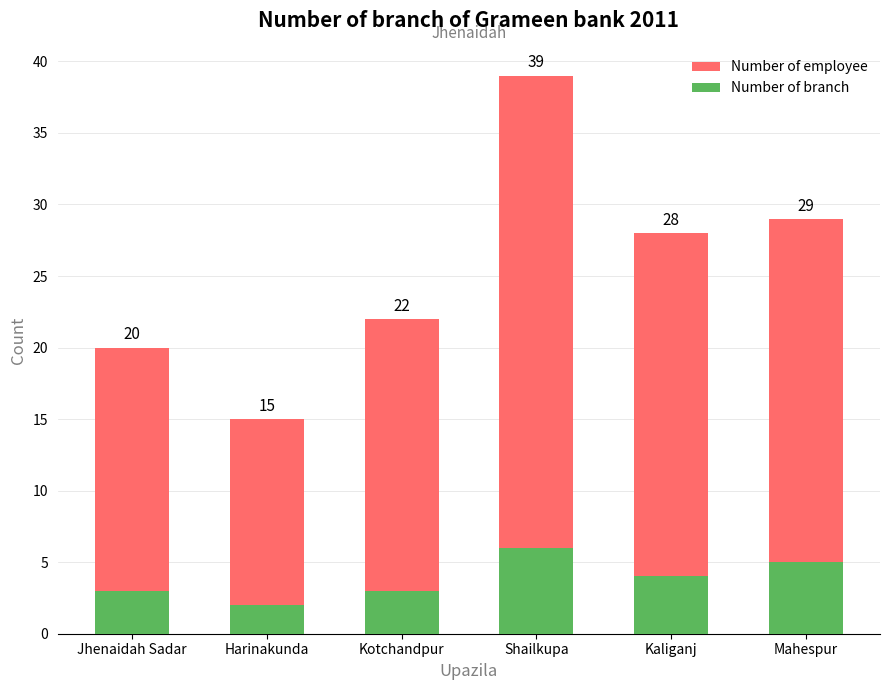

Reading left to right, list all the values displayed in this chart.

Number of employee: 20	15	22	39	28	29
Number of branch: 3	2	3	6	4	5